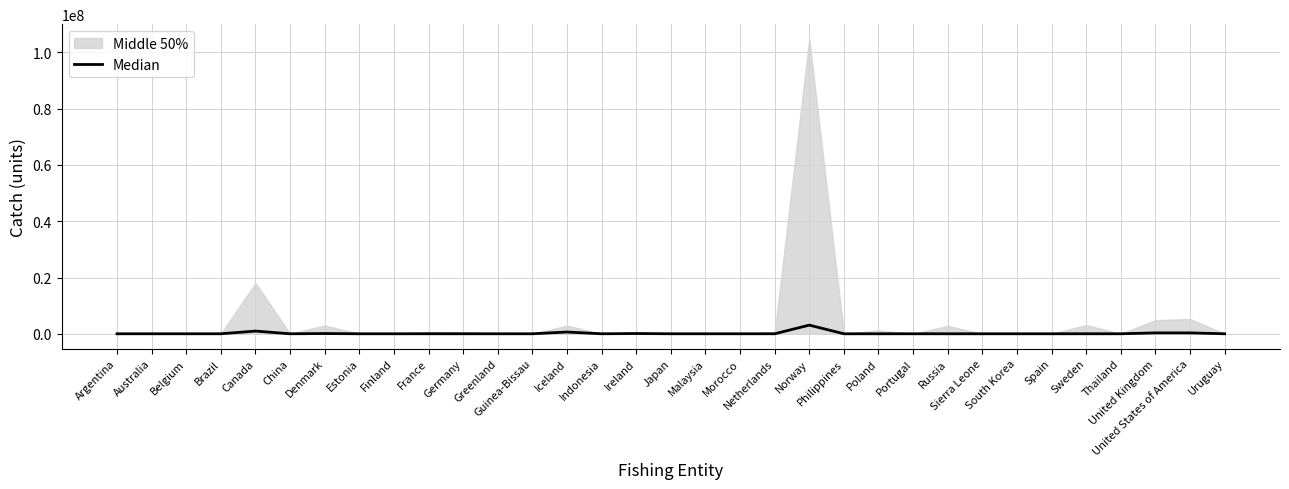

Which label corresponds to the smallest value in the chart?

Argentina